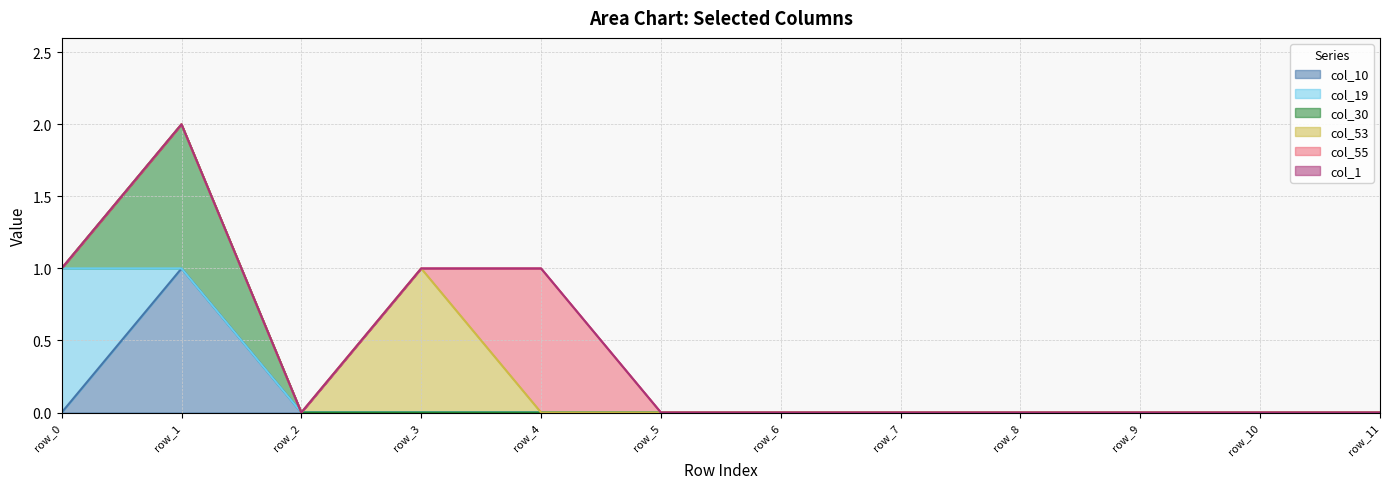

Which series changed the most between row_7 and row_11?

col_10